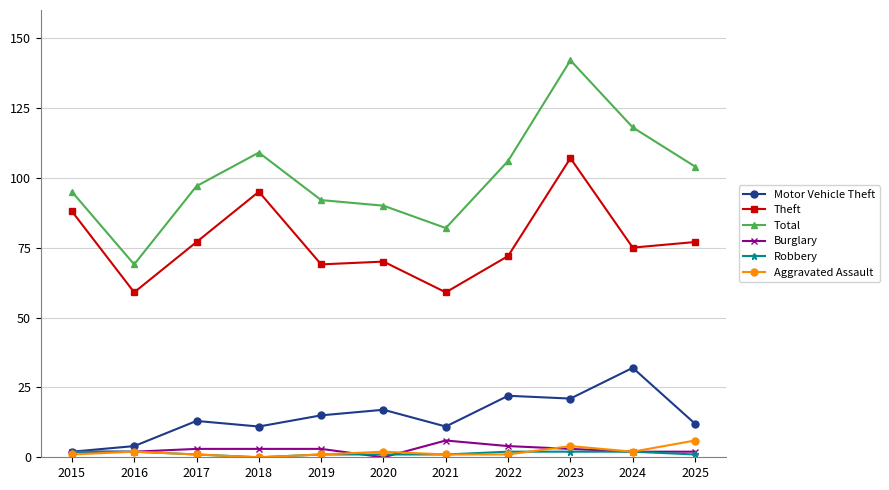

Where is the first local minimum for Total?

2016